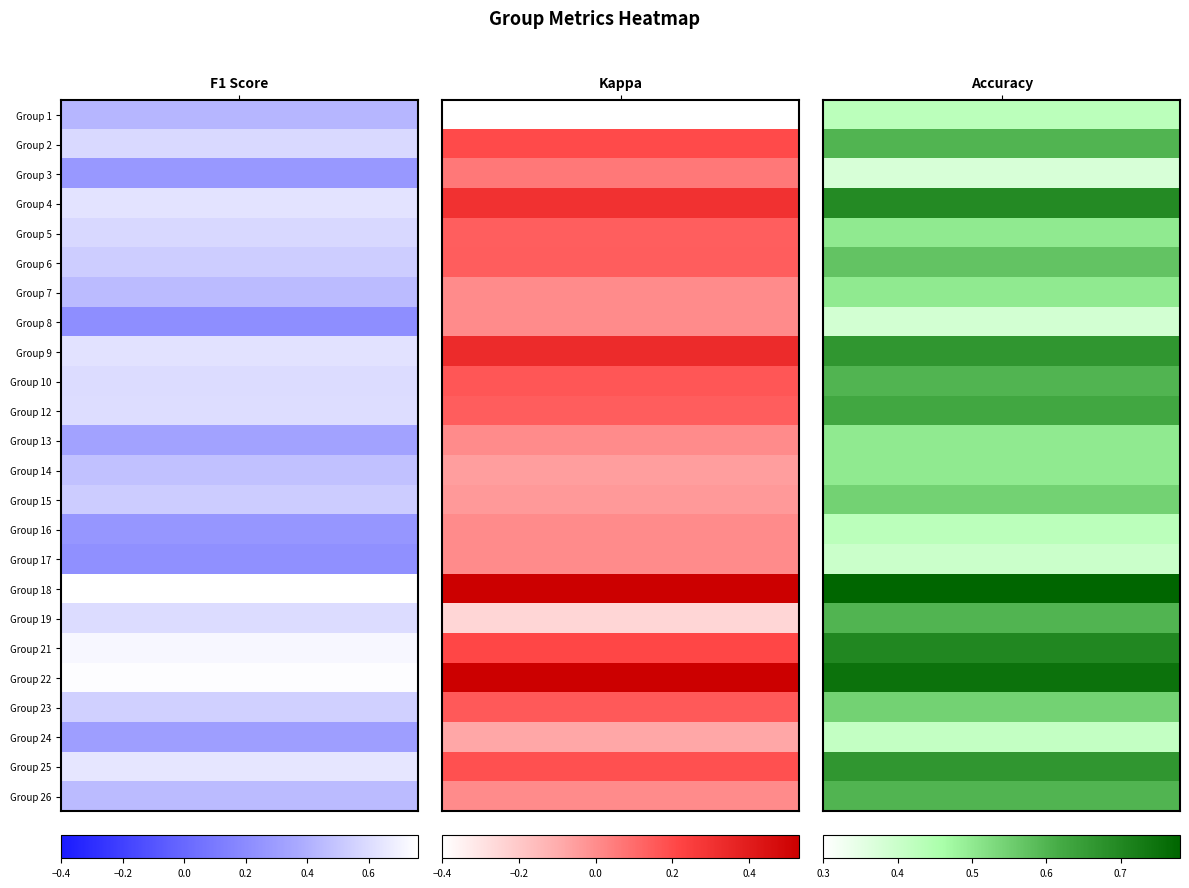

Is it true that accuracy equals 0.2 at 22?

False